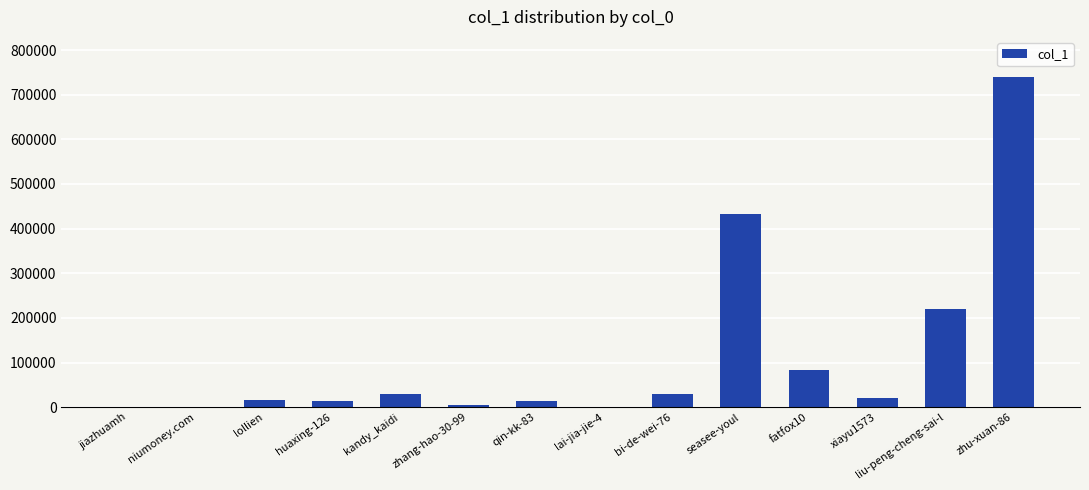

Is it true that the value at liu-peng-cheng-sai-l is 218953?

True